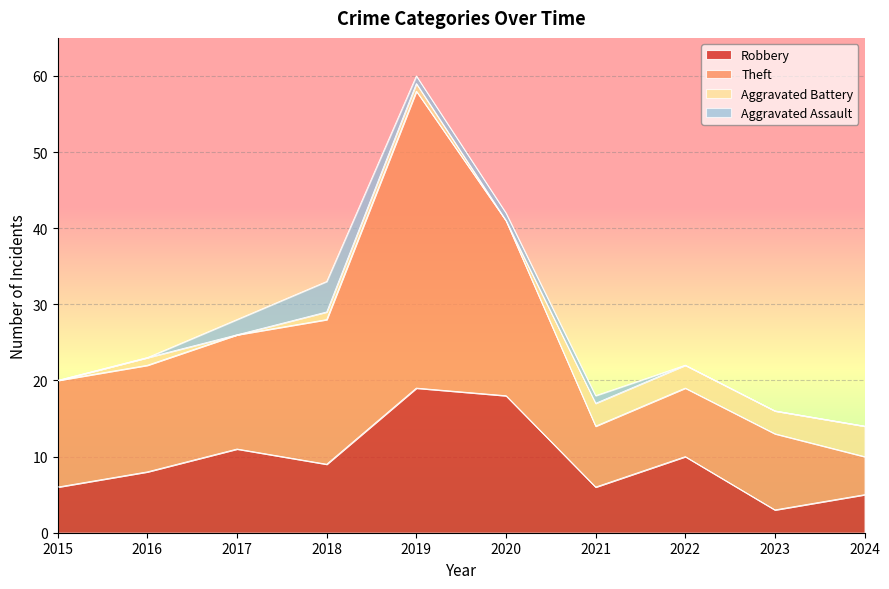

At which category is the sum across all series the highest?

2019